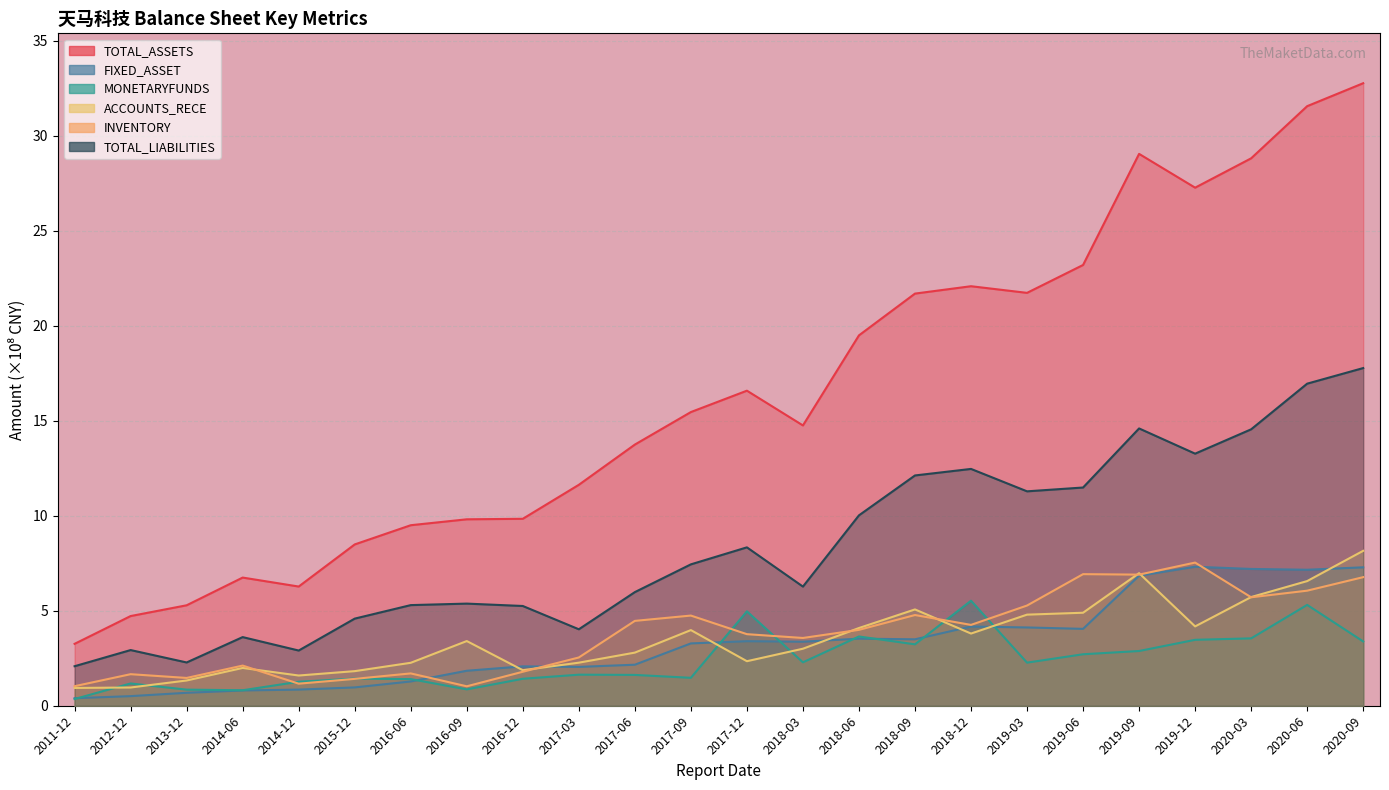

In ACCOUNTS_RECE, how many points are lower than both neighbors (excluding endpoints)?

5